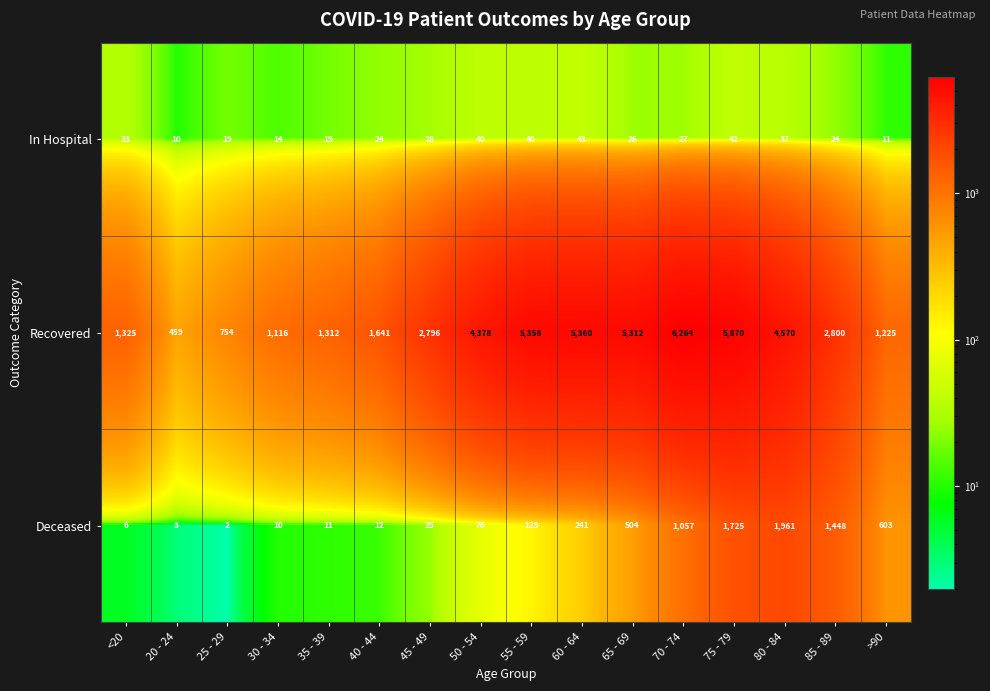

True or false: In Hospital has a value of 10 at 40 - 44.

False